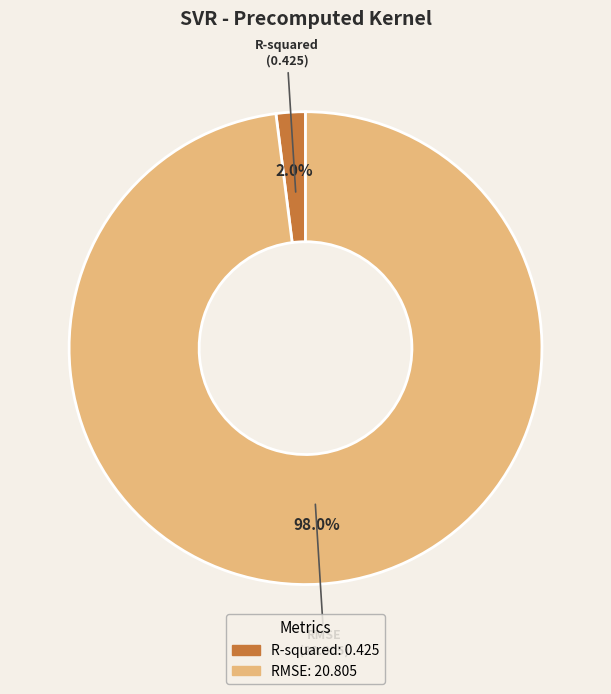

Do RMSE and R-squared together represent more than half of the pie?

Yes